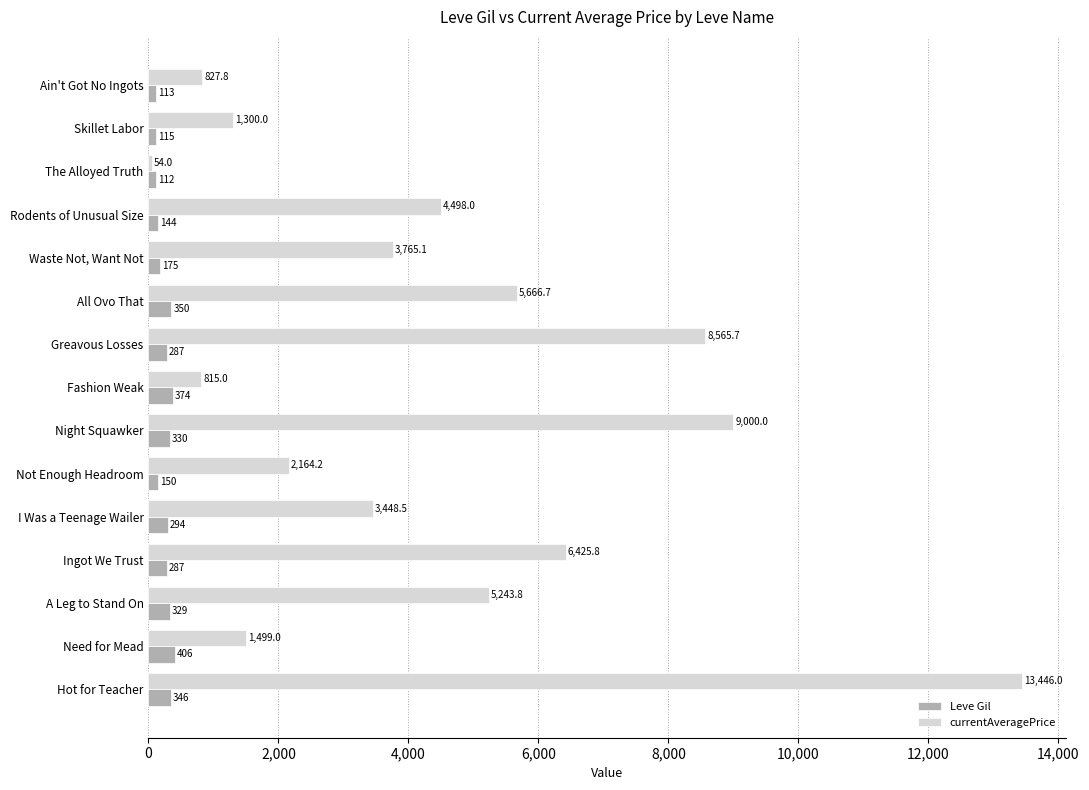

At which category is the sum across all series the highest?

Hot for Teacher